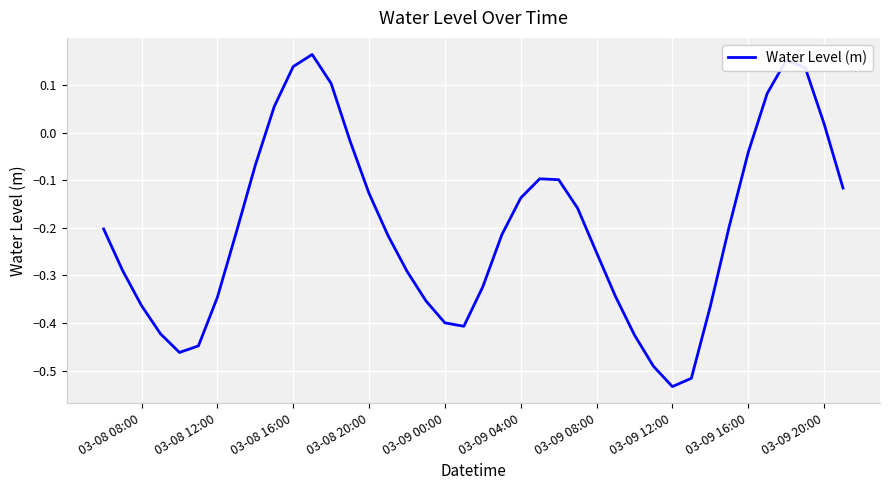

What is the sum of all values?

-8.1